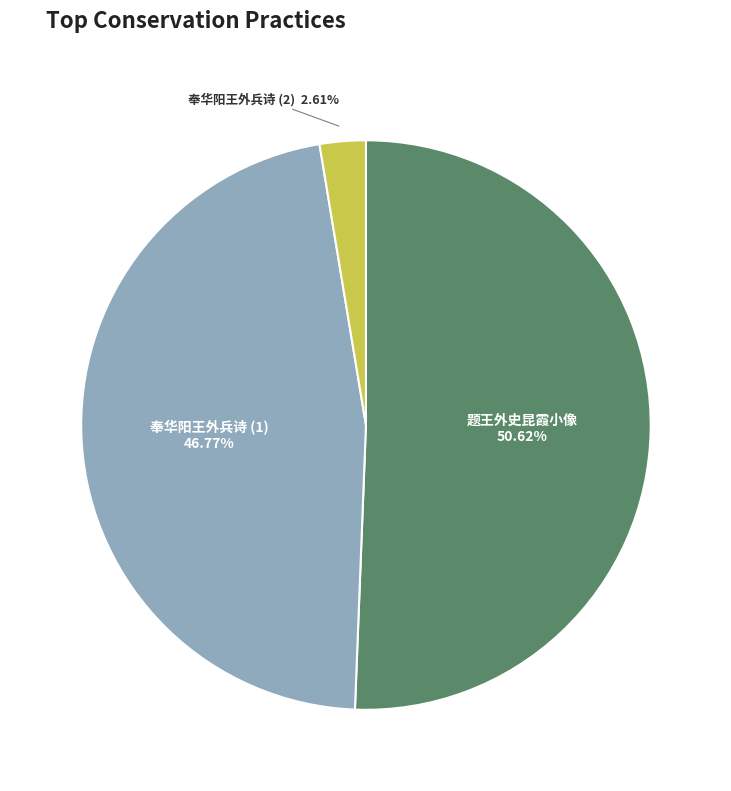

Rank the categories by value from lowest to highest.

奉华阳王外兵诗 (2), 奉华阳王外兵诗 (1), 题王外史昆霞小像